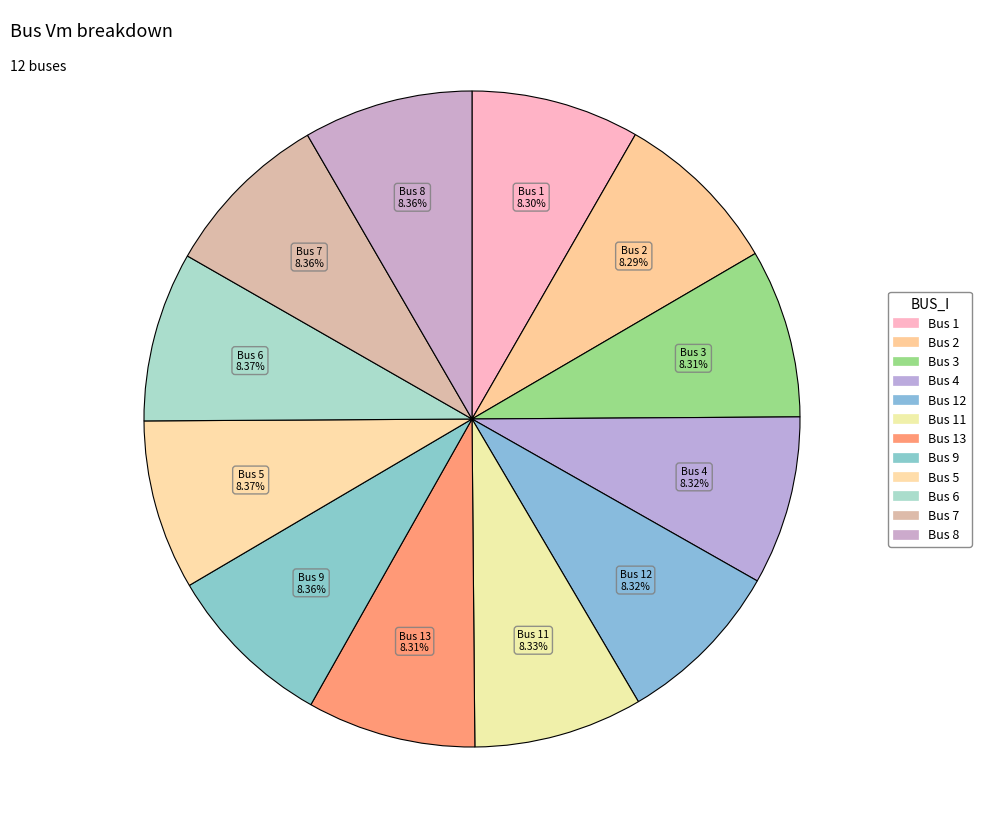

How many segments does this pie chart have?

12